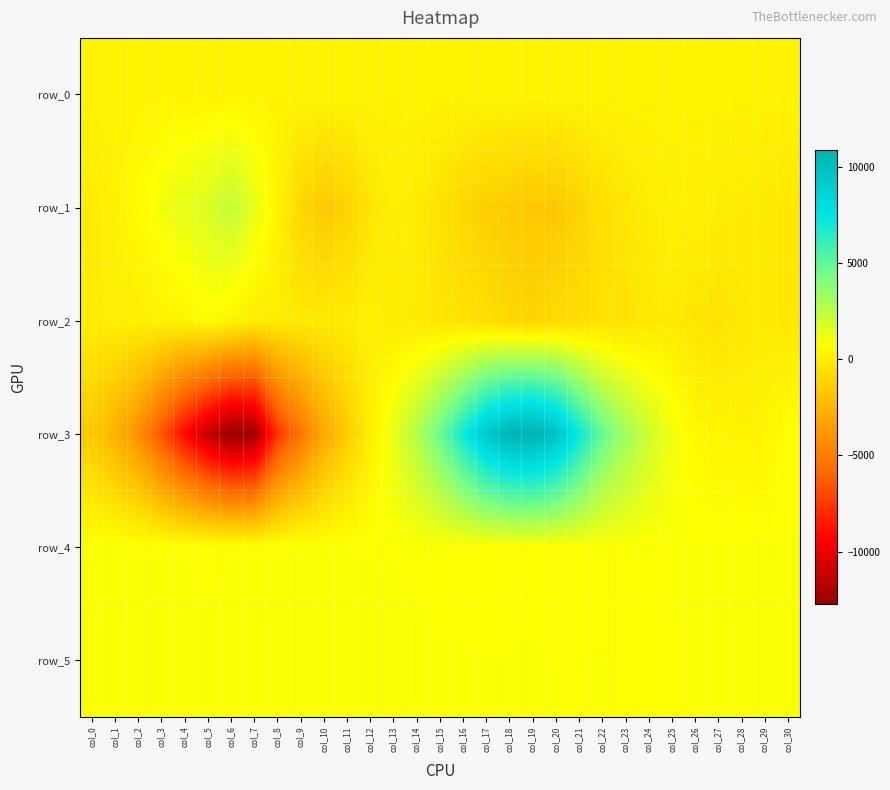

Which series has the widest spread of values?

row_3